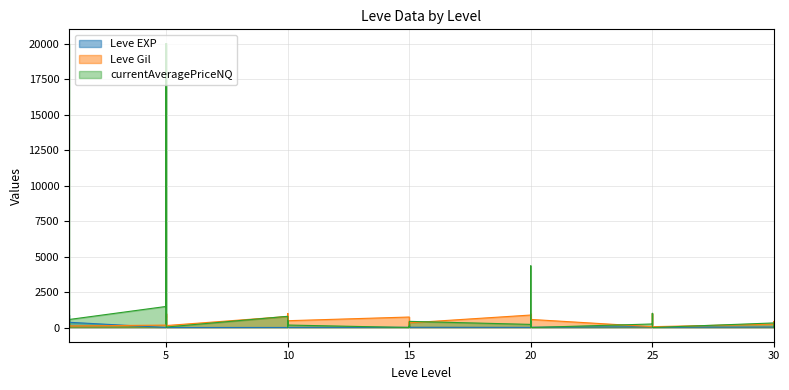

True or false: Leve EXP has more than 0 points higher than both neighbors.

True